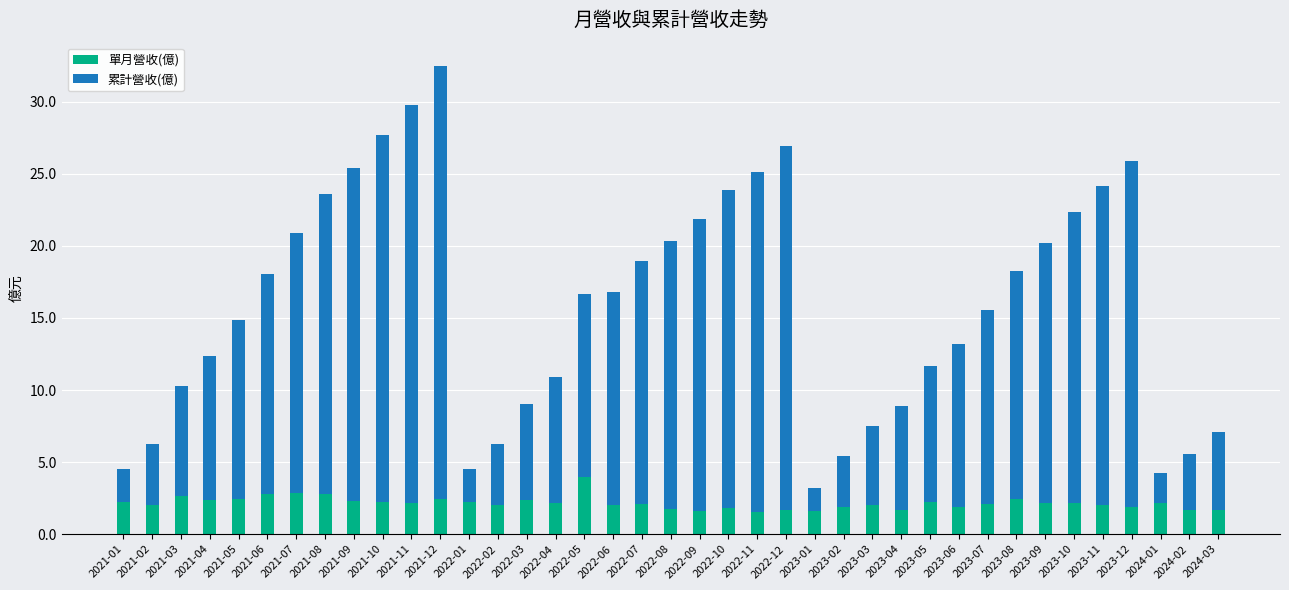

True or false: 單月營收(億) has a value of 1.0 at 2024-01.

False